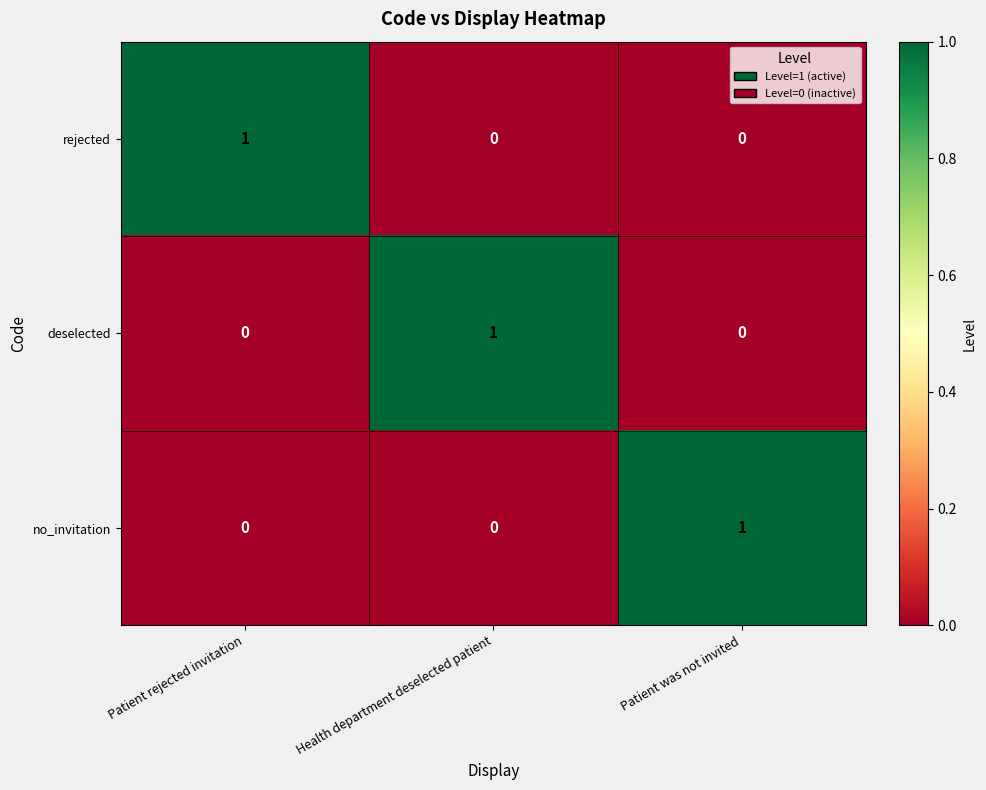

True or false: rejected has a value of 0 at Health department deselected patient.

True